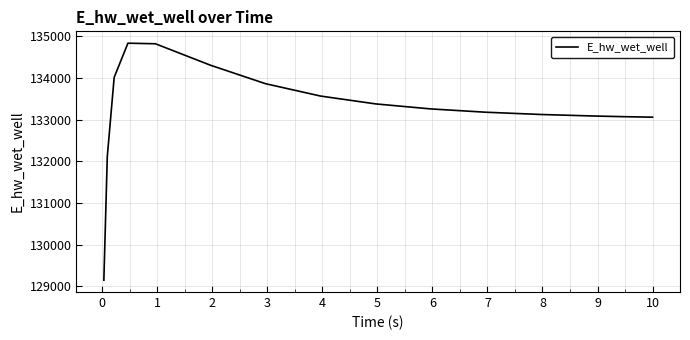

What is the greatest value displayed?

134836.9